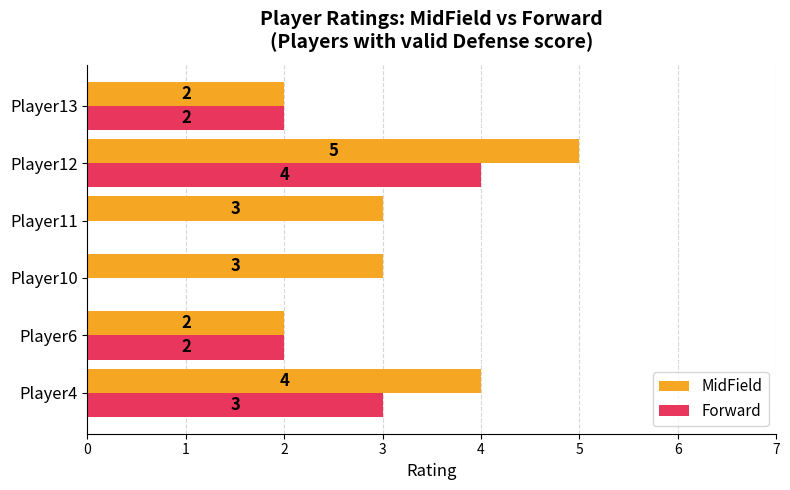

What is the sum of the Forward values at Player12 and Player13?

6